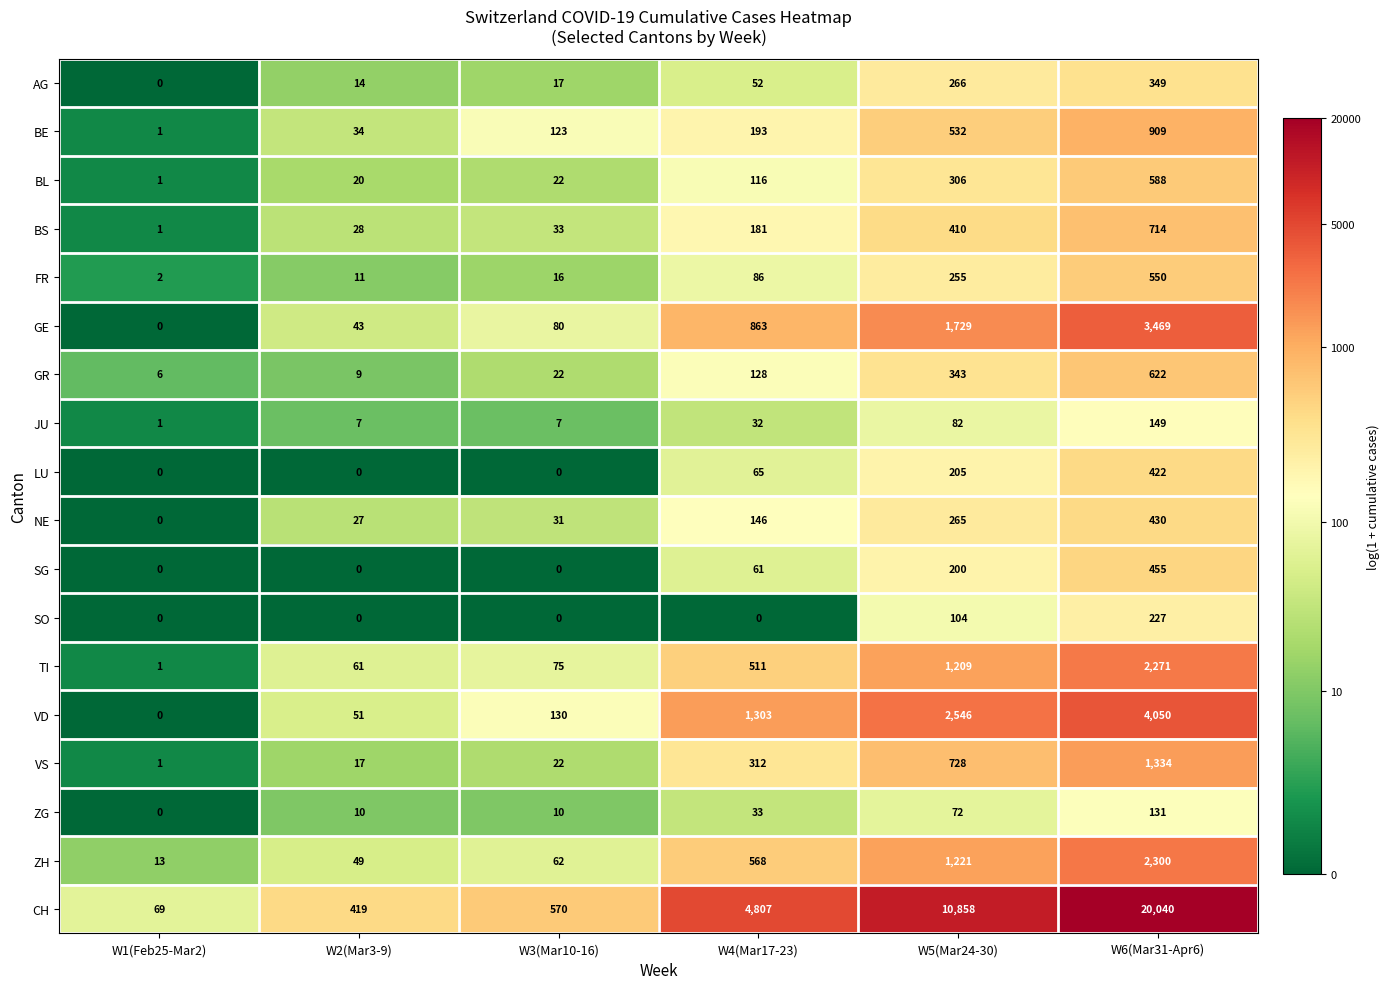

What is the maximum value shown in the chart?

20040